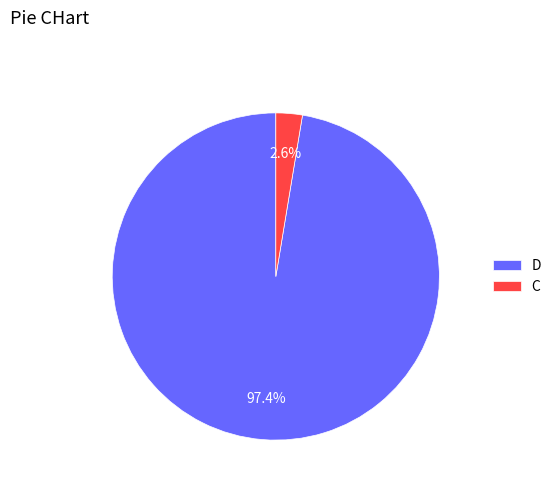

Rank the categories by value from highest to lowest.

D, C